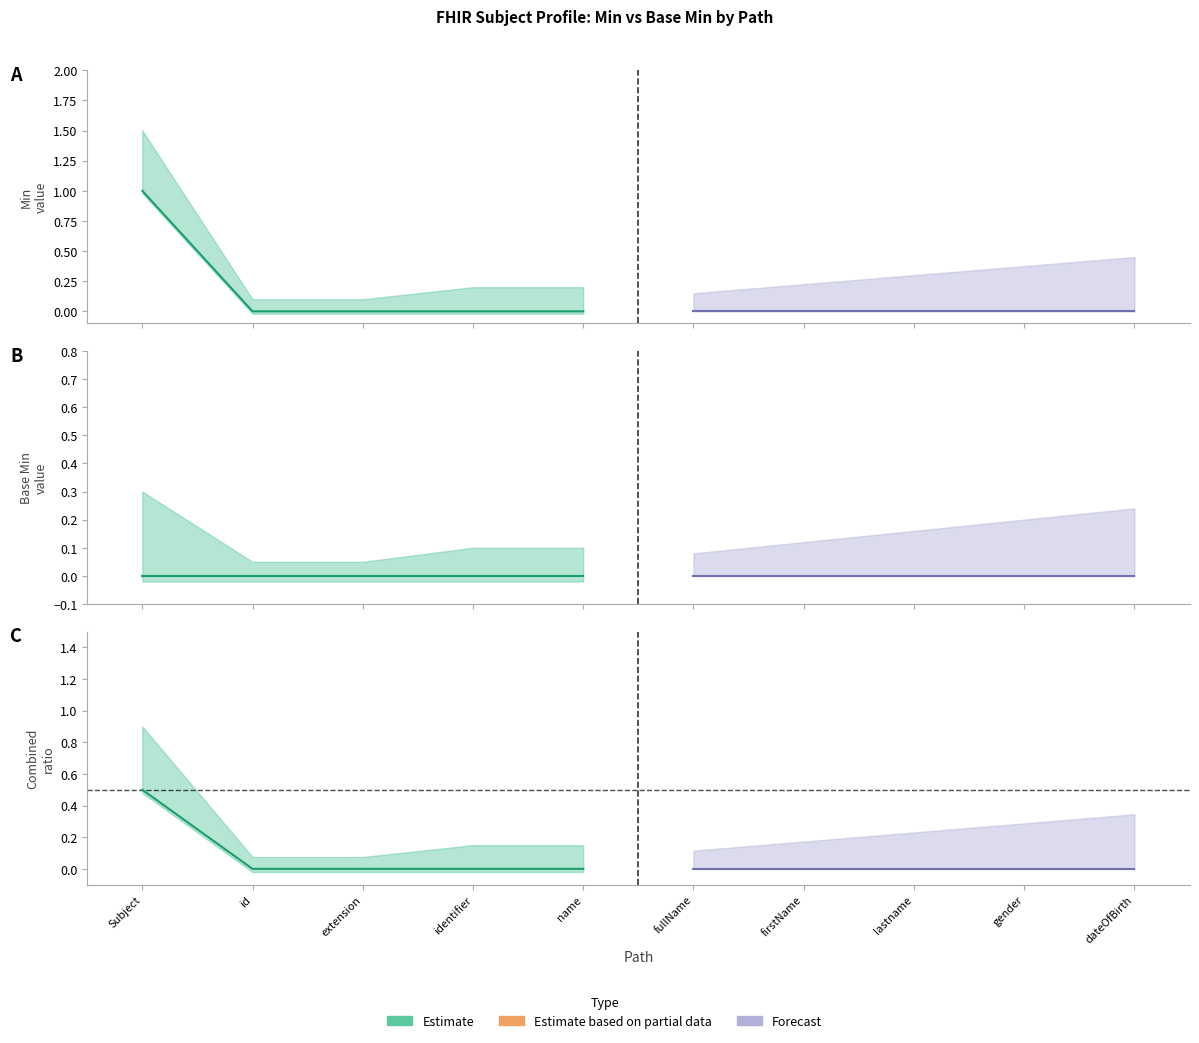

Is the value of Base Min at Subject.name.fullName greater than the value of Min at Subject.name.firstName?

No